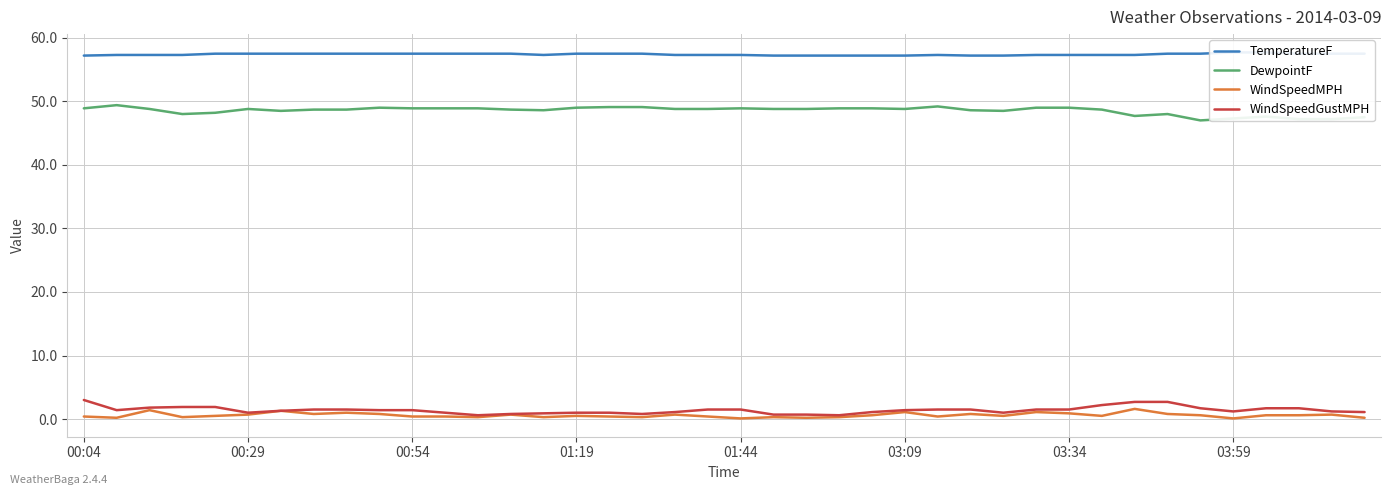

What is the maximum value shown in the chart?

57.7